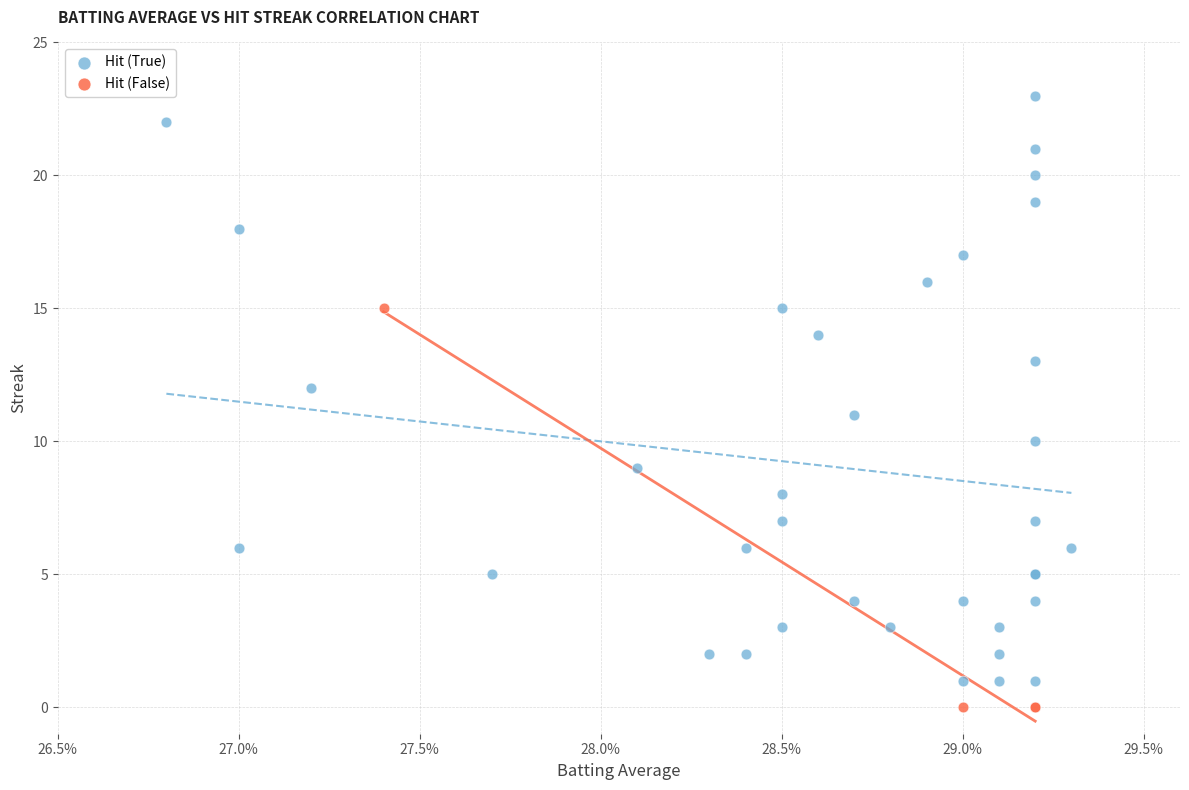

What are all the series names shown in the legend?

Hit (True), Hit (False)